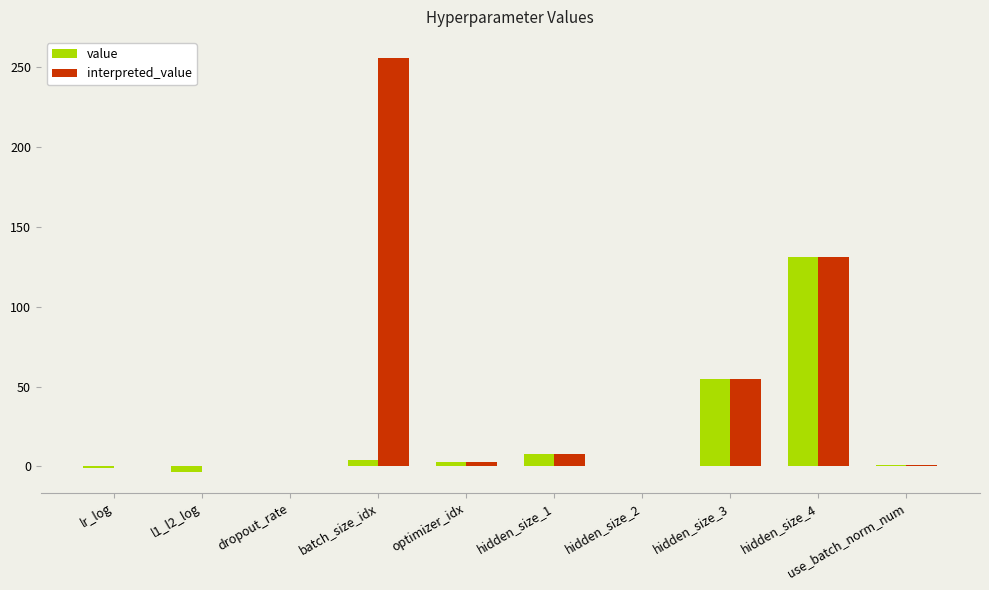

At which label is value closest to 63?

hidden_size_3